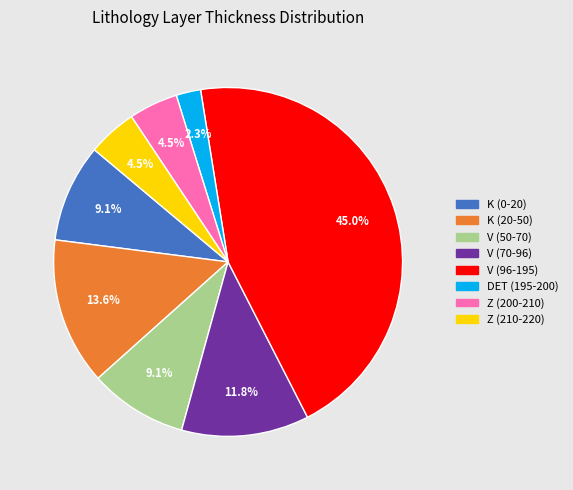

Is there a majority slice in this chart?

No